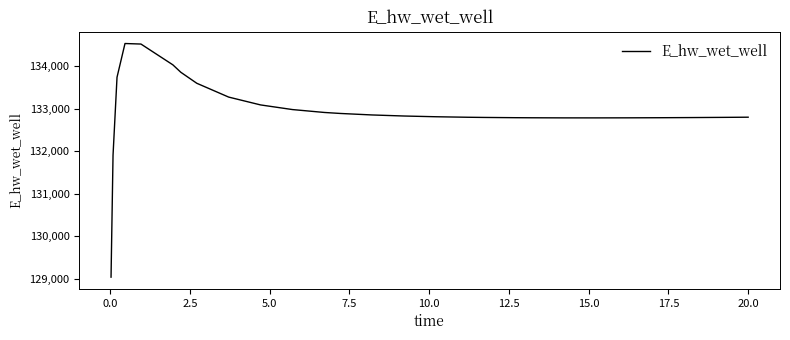

What is the maximum value shown in the chart?

134538.1